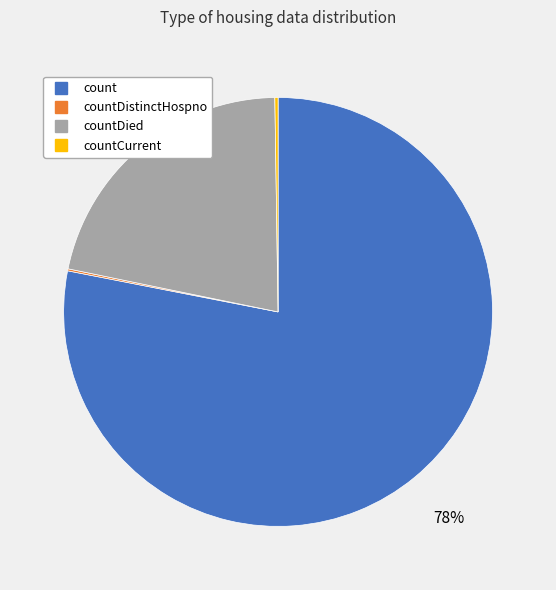

Does any single category account for the majority?

Yes